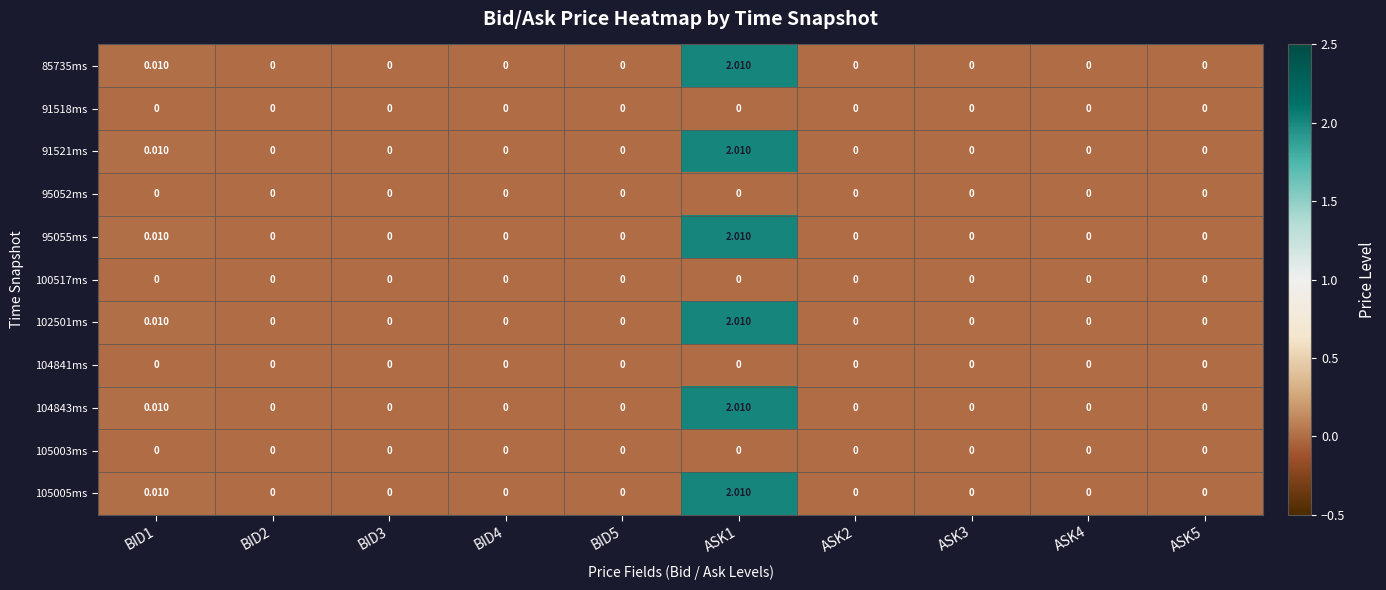

Reading left to right, transcribe all the data shown in this chart.

85735ms: BID1=0.0	BID2=0.0	BID3=0.0	BID4=0.0	BID5=0.0	ASK1=2.0	ASK2=0.0	ASK3=0.0	ASK4=0.0	ASK5=0.0
91518ms: BID1=0.0	BID2=0.0	BID3=0.0	BID4=0.0	BID5=0.0	ASK1=0.0	ASK2=0.0	ASK3=0.0	ASK4=0.0	ASK5=0.0
91521ms: BID1=0.0	BID2=0.0	BID3=0.0	BID4=0.0	BID5=0.0	ASK1=2.0	ASK2=0.0	ASK3=0.0	ASK4=0.0	ASK5=0.0
95052ms: BID1=0.0	BID2=0.0	BID3=0.0	BID4=0.0	BID5=0.0	ASK1=0.0	ASK2=0.0	ASK3=0.0	ASK4=0.0	ASK5=0.0
95055ms: BID1=0.0	BID2=0.0	BID3=0.0	BID4=0.0	BID5=0.0	ASK1=2.0	ASK2=0.0	ASK3=0.0	ASK4=0.0	ASK5=0.0
100517ms: BID1=0.0	BID2=0.0	BID3=0.0	BID4=0.0	BID5=0.0	ASK1=0.0	ASK2=0.0	ASK3=0.0	ASK4=0.0	ASK5=0.0
102501ms: BID1=0.0	BID2=0.0	BID3=0.0	BID4=0.0	BID5=0.0	ASK1=2.0	ASK2=0.0	ASK3=0.0	ASK4=0.0	ASK5=0.0
104841ms: BID1=0.0	BID2=0.0	BID3=0.0	BID4=0.0	BID5=0.0	ASK1=0.0	ASK2=0.0	ASK3=0.0	ASK4=0.0	ASK5=0.0
104843ms: BID1=0.0	BID2=0.0	BID3=0.0	BID4=0.0	BID5=0.0	ASK1=2.0	ASK2=0.0	ASK3=0.0	ASK4=0.0	ASK5=0.0
105003ms: BID1=0.0	BID2=0.0	BID3=0.0	BID4=0.0	BID5=0.0	ASK1=0.0	ASK2=0.0	ASK3=0.0	ASK4=0.0	ASK5=0.0
105005ms: BID1=0.0	BID2=0.0	BID3=0.0	BID4=0.0	BID5=0.0	ASK1=2.0	ASK2=0.0	ASK3=0.0	ASK4=0.0	ASK5=0.0